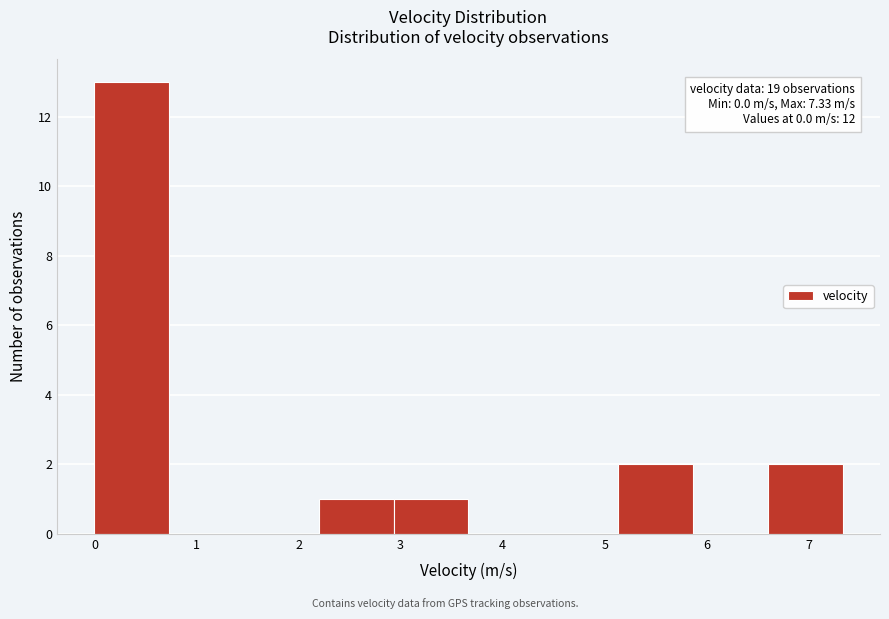

Over which range of the x-axis is the bar tallest?

0.0 to 0.7